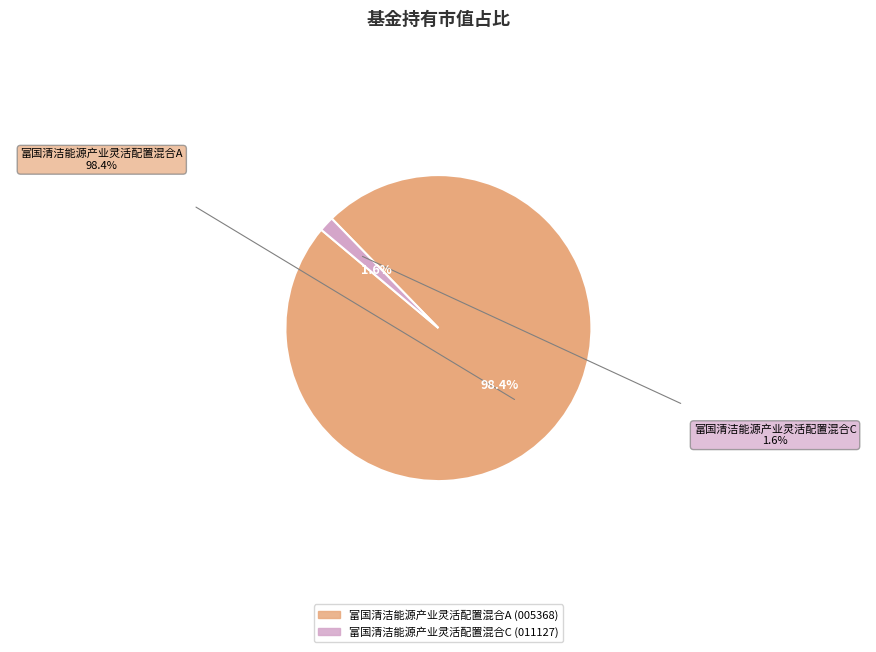

Which category has the biggest portion of the pie?

富国清洁能源产业灵活配置混合A